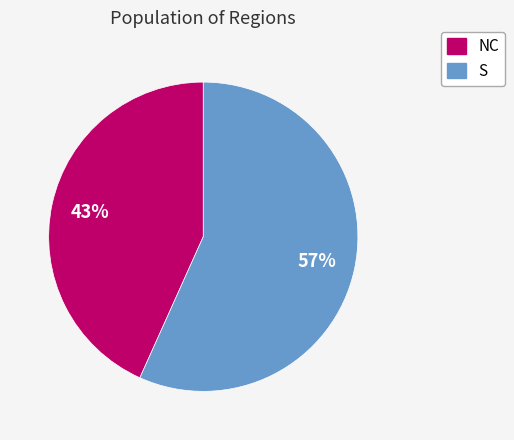

Combined, do NC and S account for over 50%?

Yes